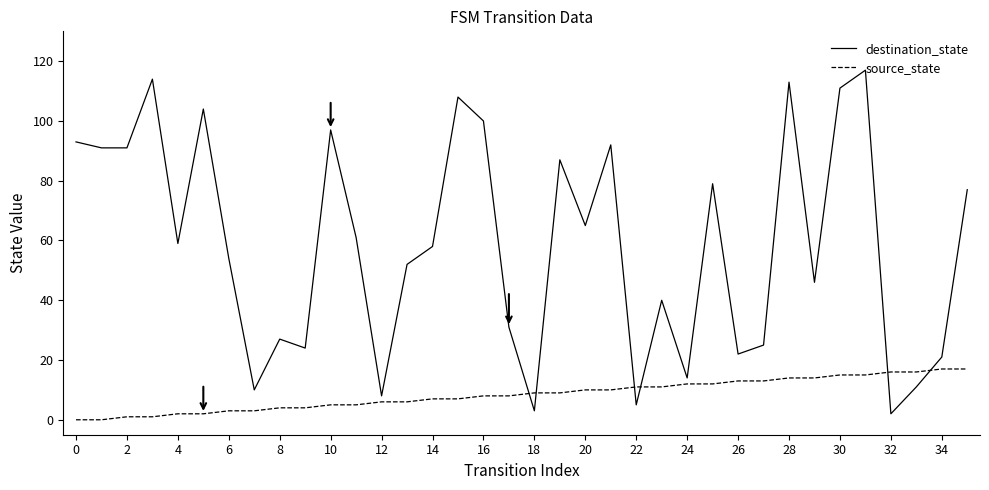

What is the difference between the maximum and minimum values in the source_state series?

17